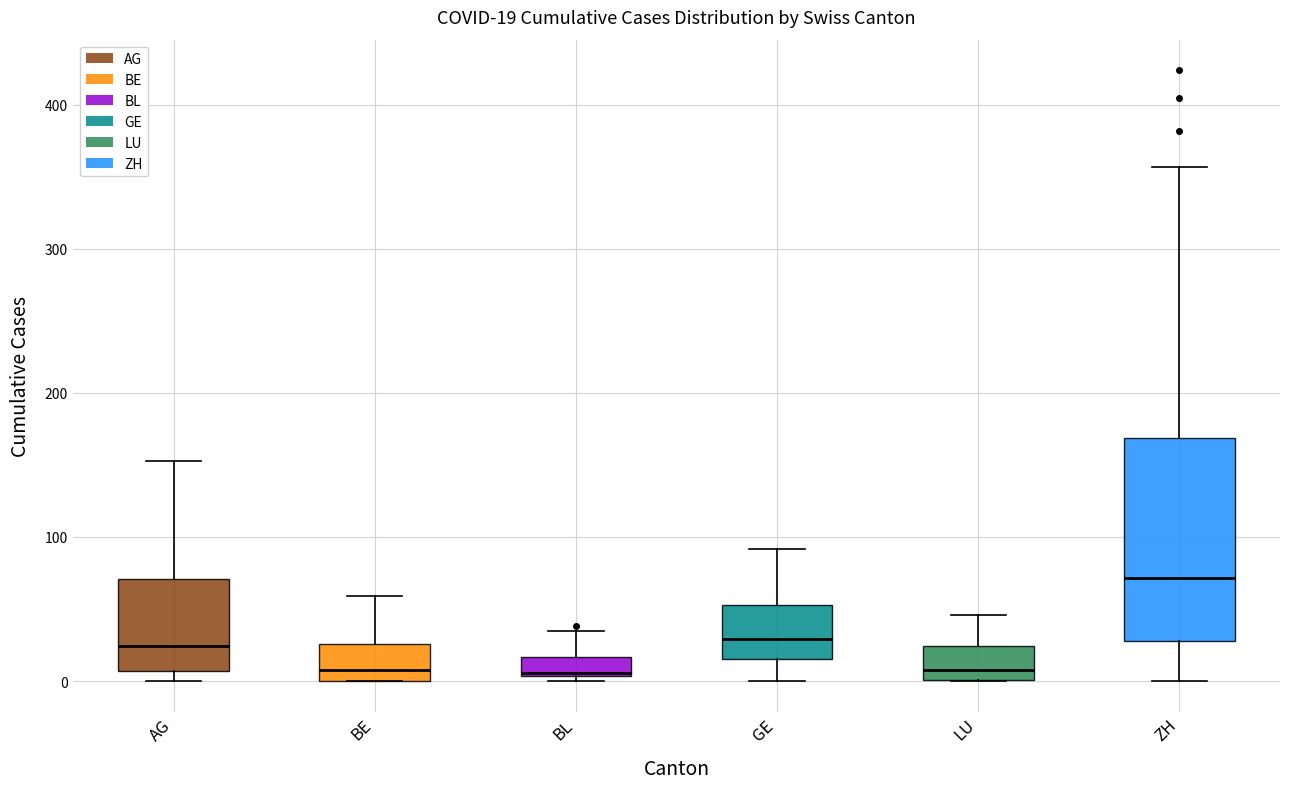

Comparing the boxes themselves (not the whiskers), which one is the tallest?

ZH